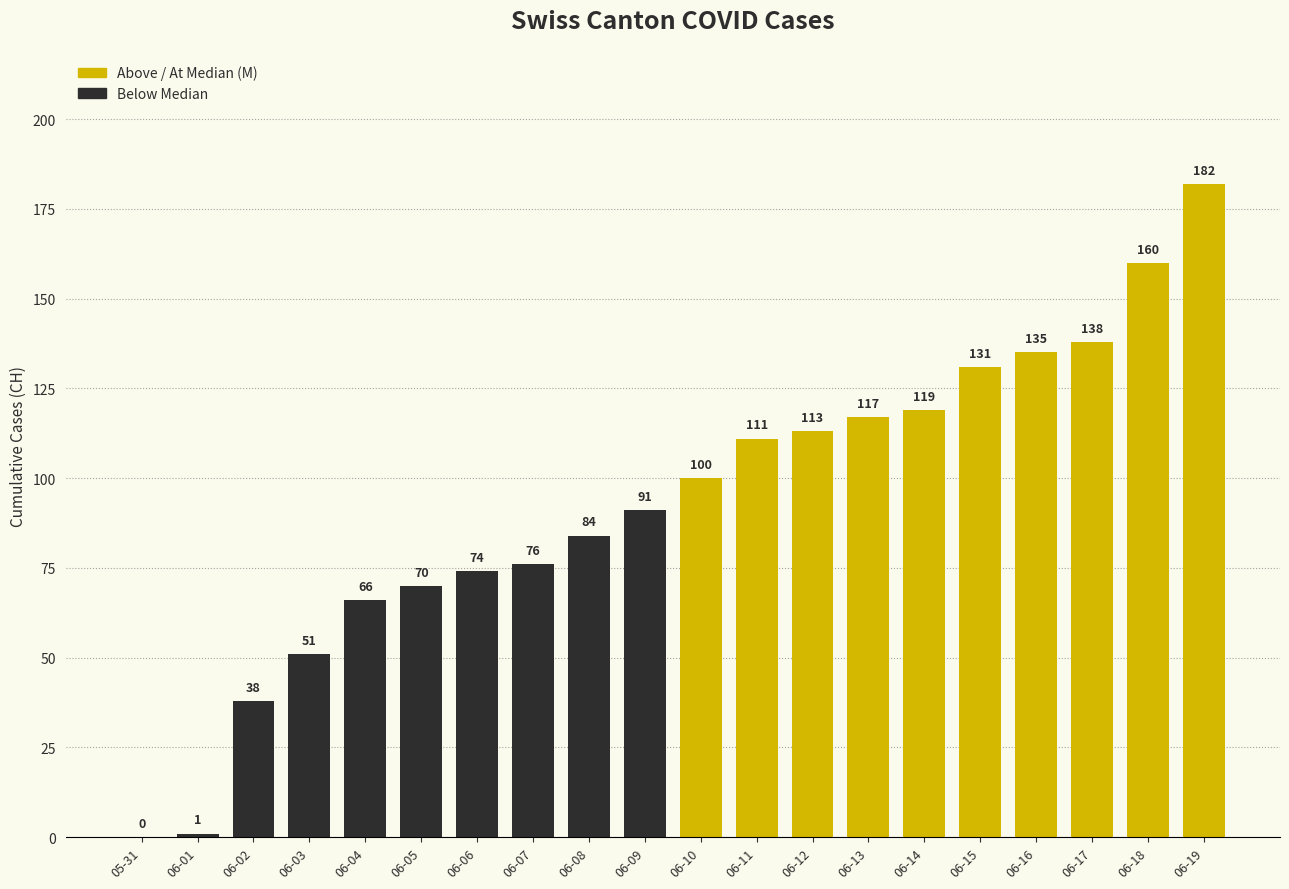

Read the value at 06-08.

84